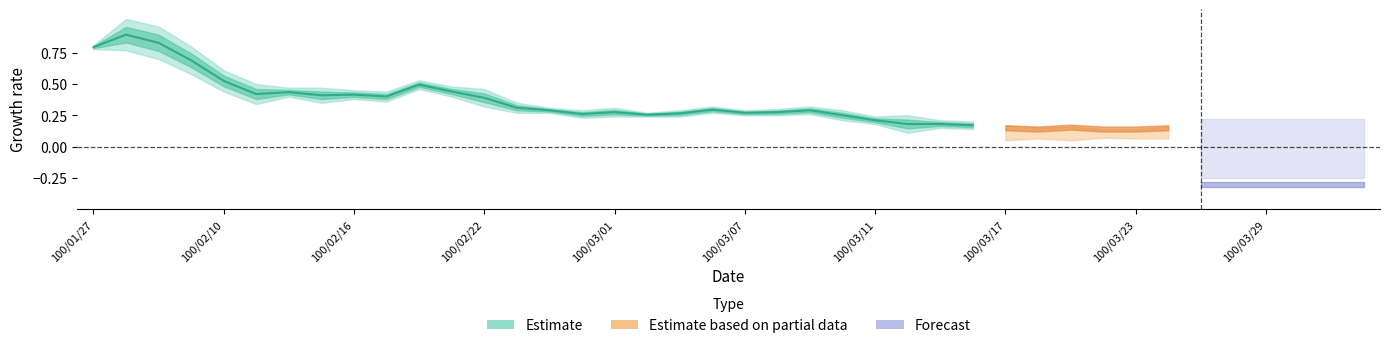

Reading left to right, what are all the values shown in this chart?

col_3: 0.8	1.0	1.0	0.8	0.6	0.5	0.5	0.5	0.5	0.4	0.5	0.5	0.5	0.3	0.3	0.3	0.3	0.3	0.3	0.3	0.3	0.3	0.3	0.3	0.2	0.2	0.2	0.2	0.2	0.2	0.2	0.1	0.1	0.2	0.2	0.2	0.2	0.2	0.2	0.1
col_5: 0.8	0.8	0.7	0.6	0.4	0.3	0.4	0.3	0.4	0.4	0.5	0.4	0.3	0.3	0.3	0.2	0.2	0.2	0.2	0.3	0.2	0.2	0.3	0.2	0.2	0.1	0.1	0.1	0.1	0.1	0.1	0.1	0.1	0.1	0.2	0.2	0.2	0.1	0.1	0.1
col_6: 0.8	0.9	0.8	0.6	0.5	0.4	0.4	0.5	0.4	0.4	0.5	0.5	0.4	0.3	0.3	0.3	0.3	0.2	0.3	0.3	0.2	0.3	0.3	0.2	0.2	0.2	0.2	0.1	0.1	0.1	0.2	0.1	0.1	0.2	0.2	0.2	0.2	0.2	0.1	0.1
col_4: 0.8	0.8	0.9	0.8	0.6	0.5	0.4	0.5	0.5	0.4	0.5	0.5	0.5	0.3	0.3	0.3	0.3	0.2	0.2	0.3	0.3	0.3	0.3	0.3	0.2	0.1	0.2	0.2	0.2	0.1	0.1	0.1	0.1	0.1	0.2	0.2	0.2	0.1	0.1	0.1